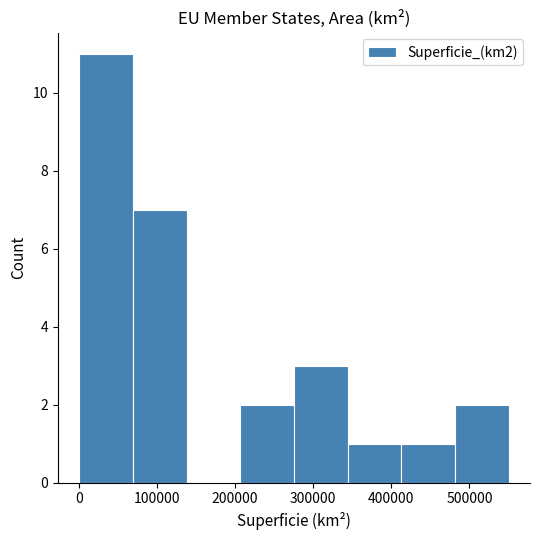

Reading left to right, list every bar in this chart as the range it spans on the x-axis followed by its height. Neither the bar edges nor the heights are printed on the chart, so give them approximately, as read against the axes.

0 to 70000: 11
70000 to 140000: 7
140000 to 210000: 0
210000 to 280000: 2
280000 to 340000: 3
340000 to 410000: 1
410000 to 480000: 1
480000 to 550000: 2